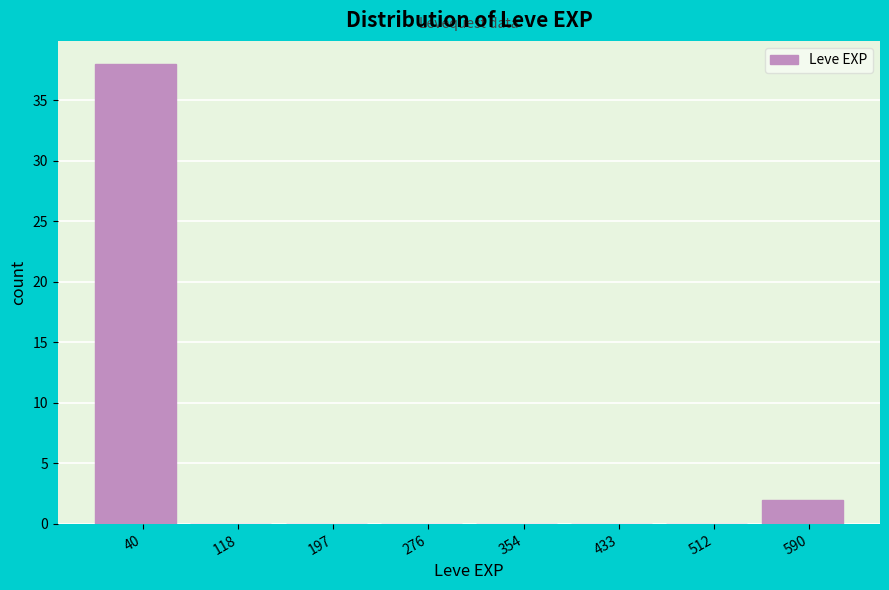

Reading left to right, transcribe this chart: for each bar, give the range it covers on the x-axis and its height. Neither the bar edges nor the heights are printed on the chart, so give them approximately, as read against the axes.

0 to 80: 38
80 to 160: 0
160 to 240: 0
240 to 320: 0
320 to 390: 0
390 to 470: 0
470 to 550: 0
550 to 630: 2